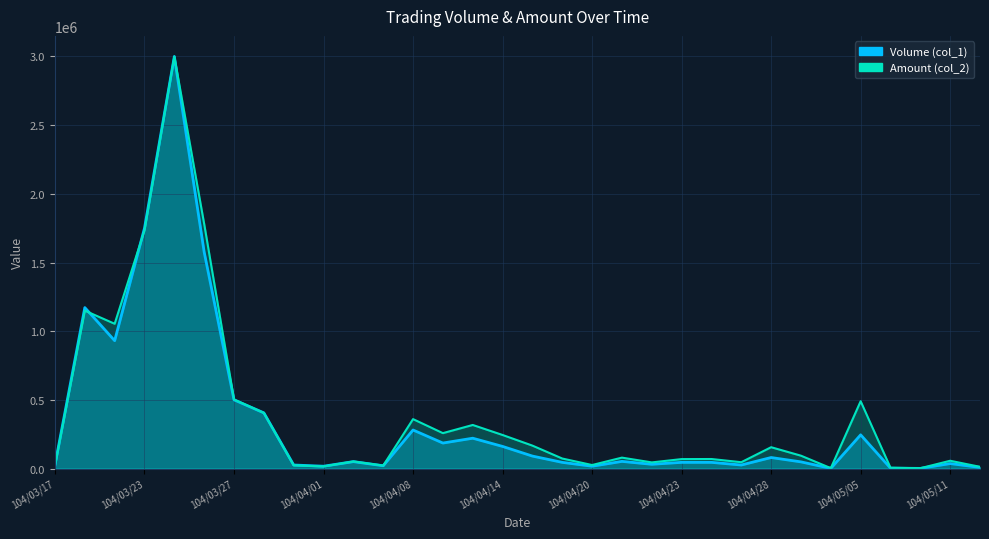

Which series has the widest spread of values?

Volume (col_1)